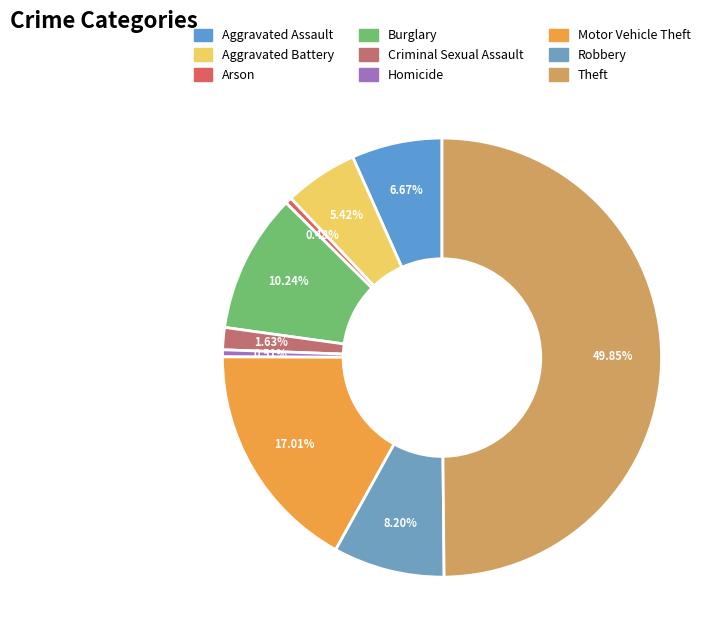

To the nearest percent, what portion does Aggravated Assault represent?

7%